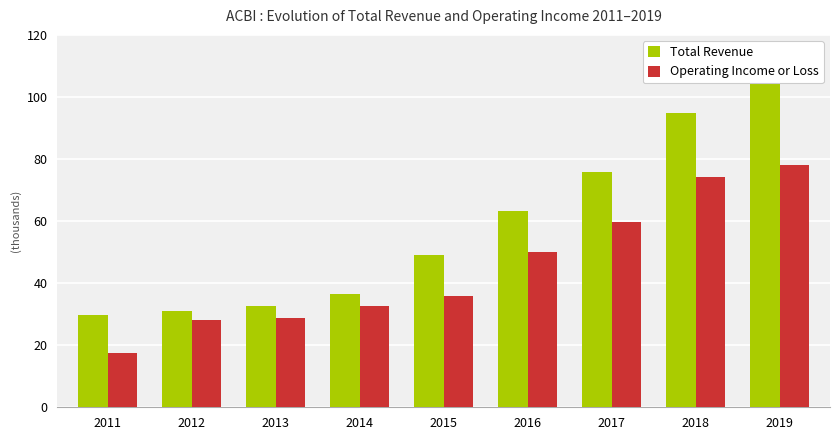

At which category does the chart reach its peak across all series?

2019